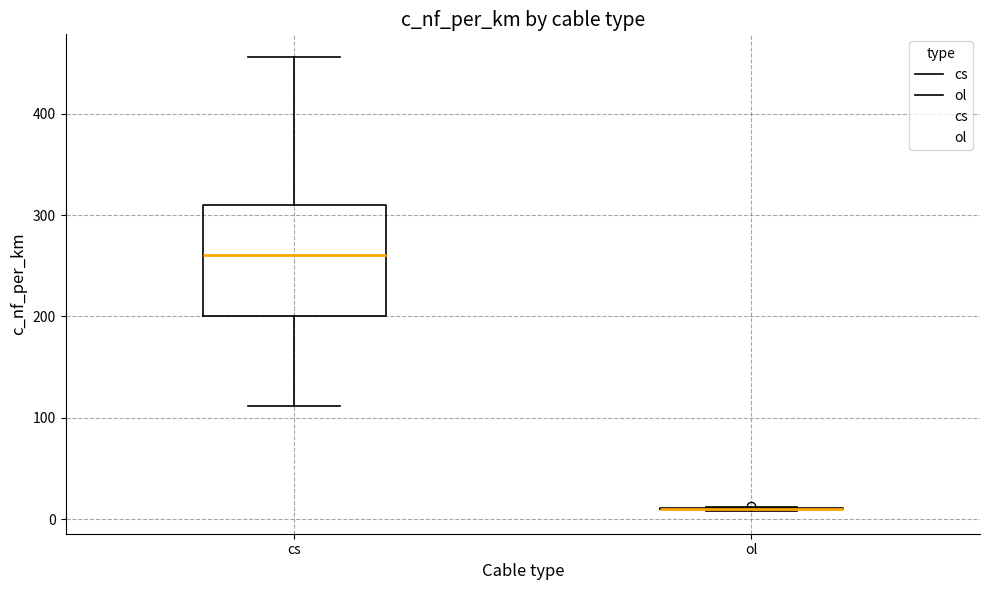

Reading left to right, transcribe this box plot: for each box, give where its median line is, the range the box spans, and where its two whiskers end, as read against the y-axis. The values are not printed on the chart, so give them approximately, as read against the axis.

cs: median 260, box 200 to 310, whiskers 110 to 460
ol: box collapsed to a line at 10, whiskers 10 to 10